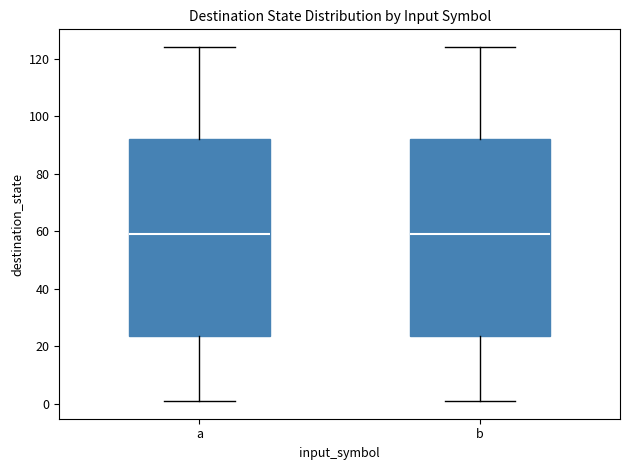

Where is the upper edge of the box for b on the y-axis? The values are not printed on the chart, so give them approximately, as read against the axis.

92